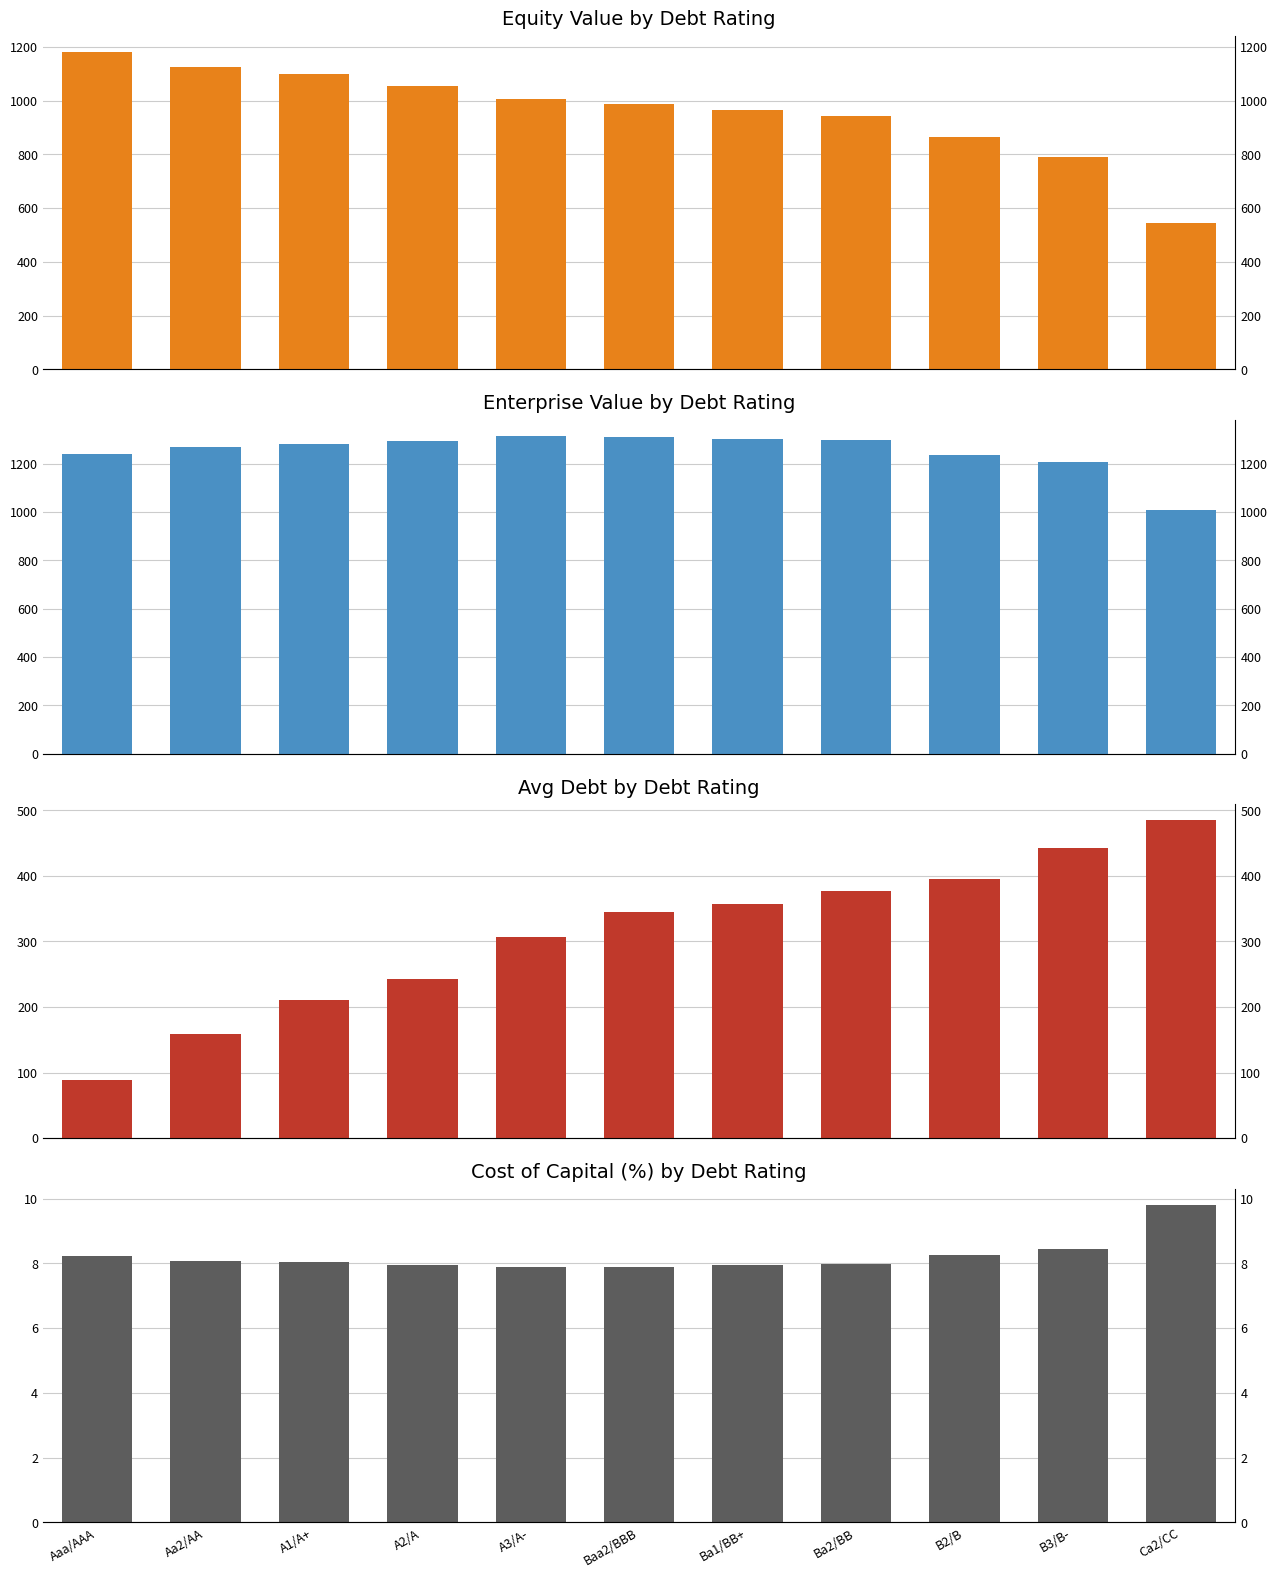

Rank the series by their maximum value, from highest to lowest.

enterprise_value, equity_value, debt, cost_capital